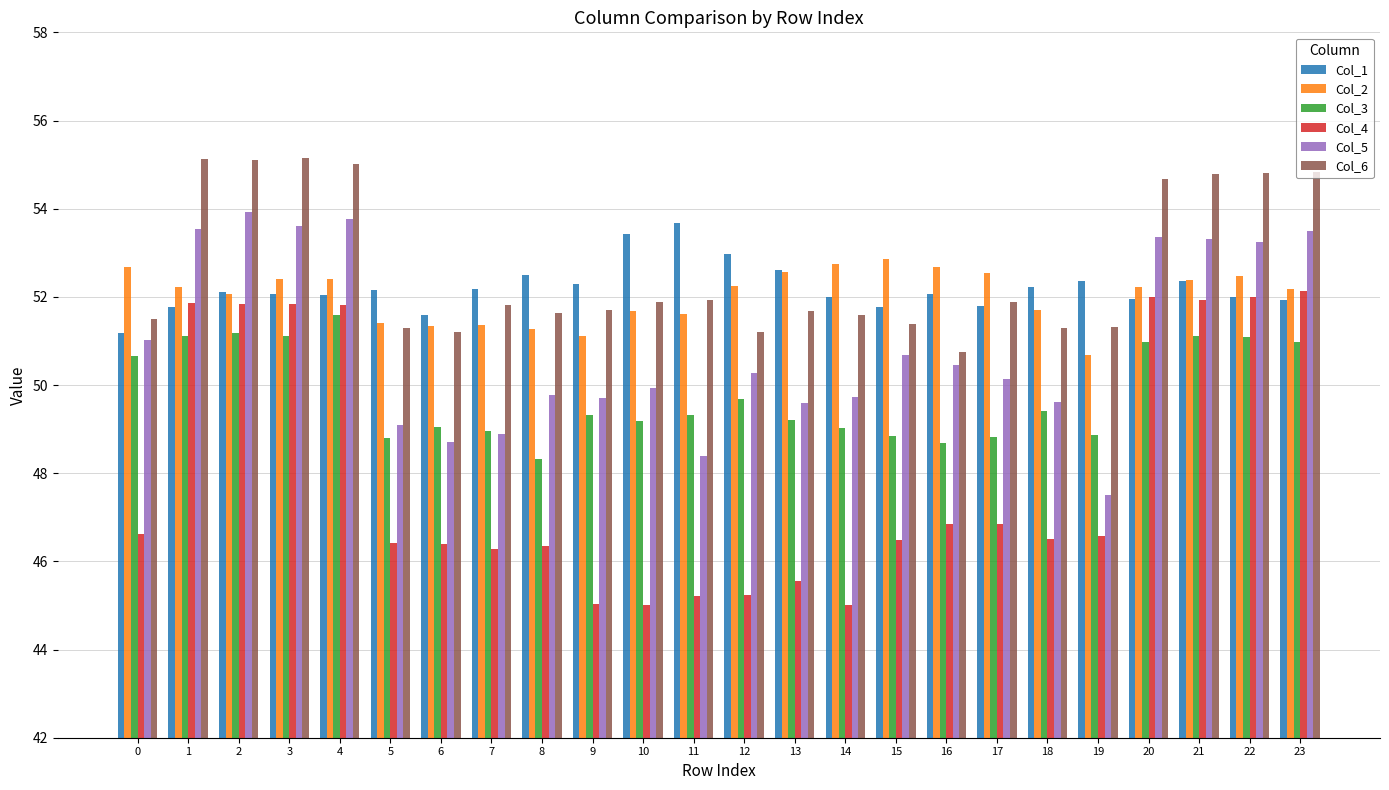

What is the maximum value shown in the chart?

55.1